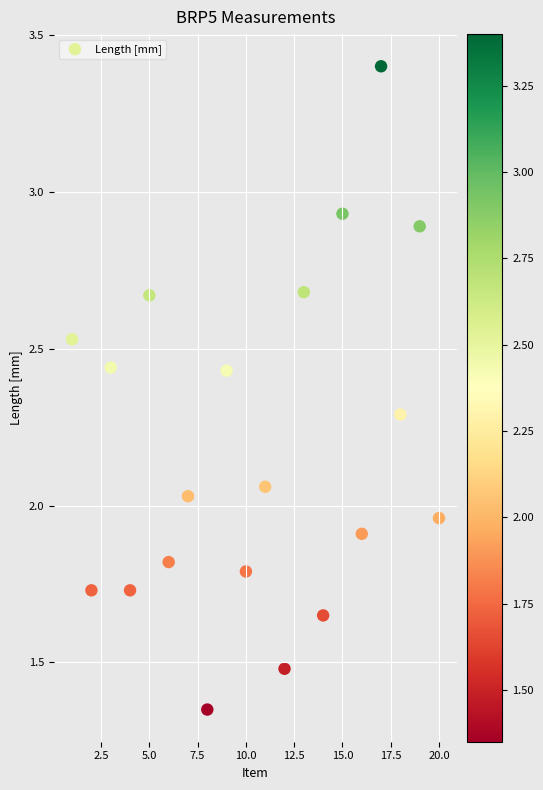

What is the range of X values (max minus min)?

19.0